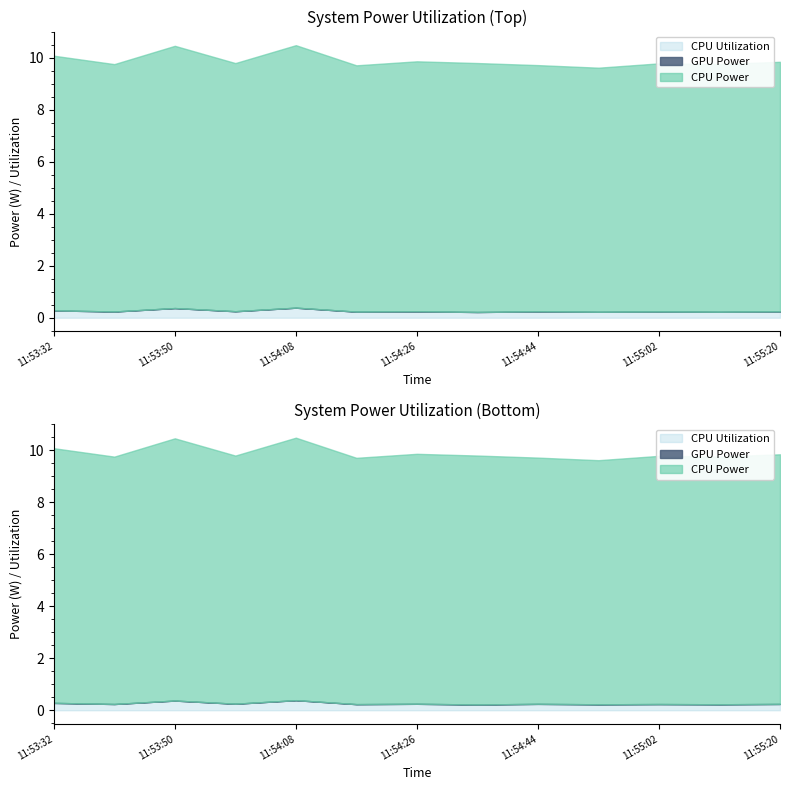

What position from the left is 11:54:26?

7